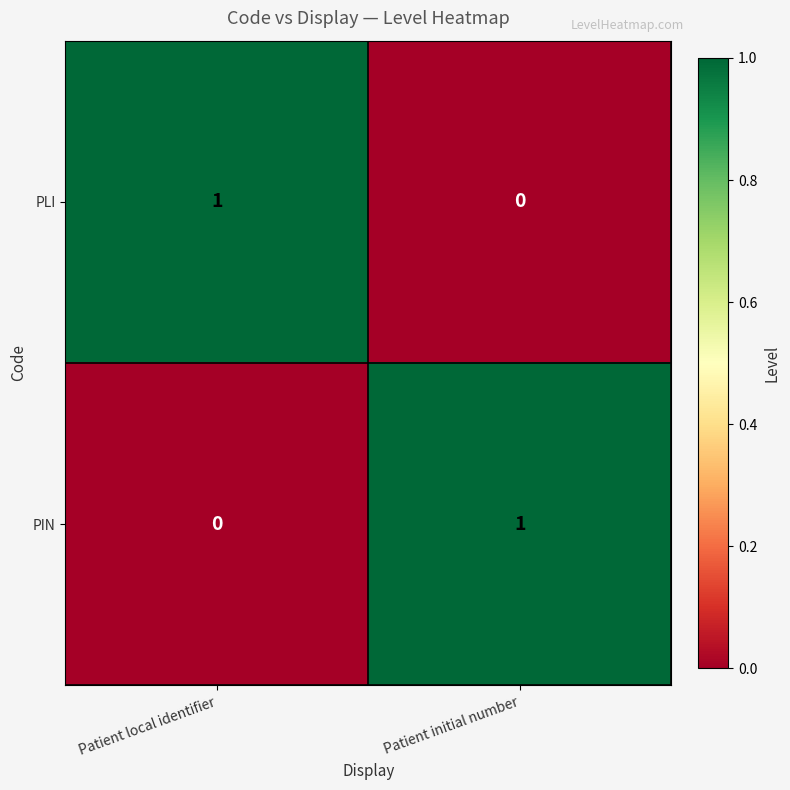

Where is PLI nearest to the value 0?

Patient initial number